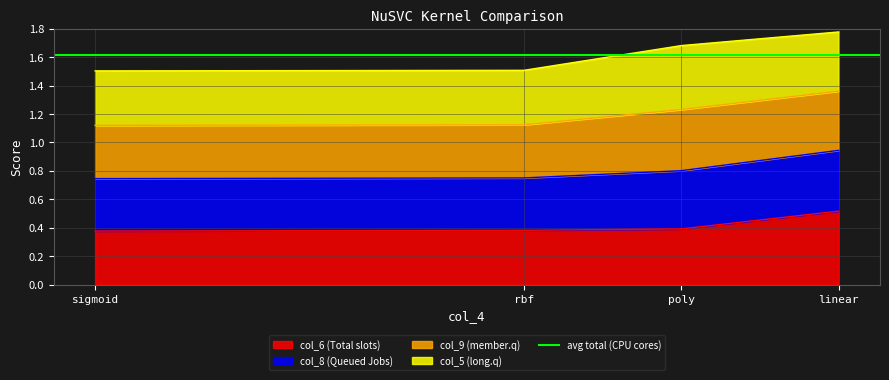

Read the col_6 value at rbf.

0.4